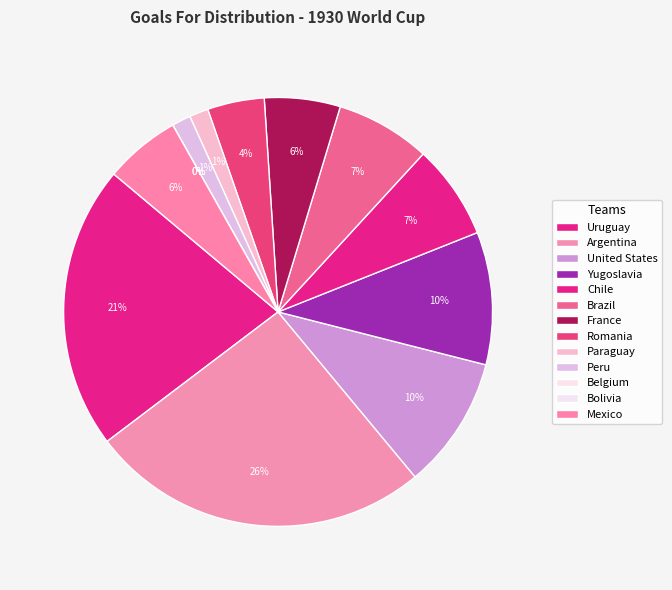

What portion of the pie excludes Paraguay?

98.6%